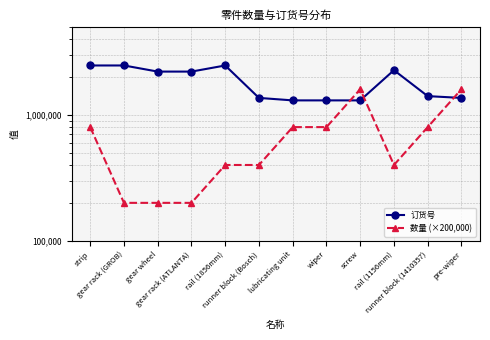

Rank the series at strip from lowest to highest value.

数量 (×200,000), 订货号